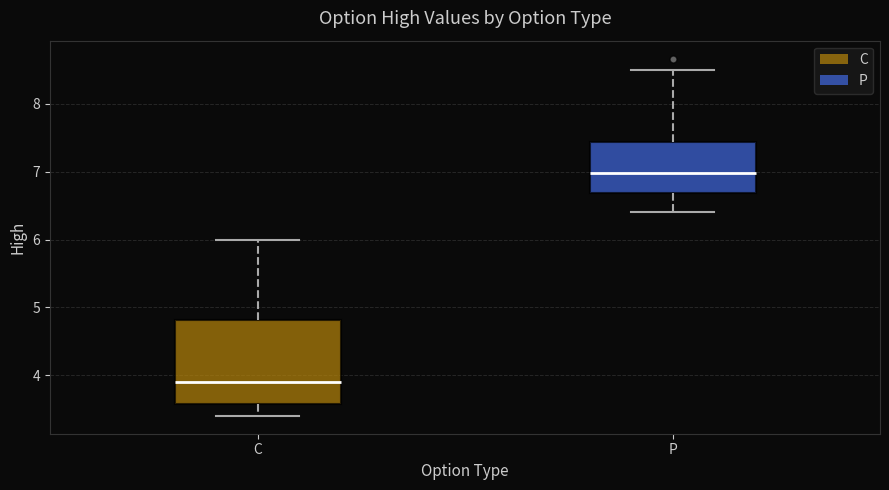

Which box is the tallest, from its lower edge to its upper edge?

C